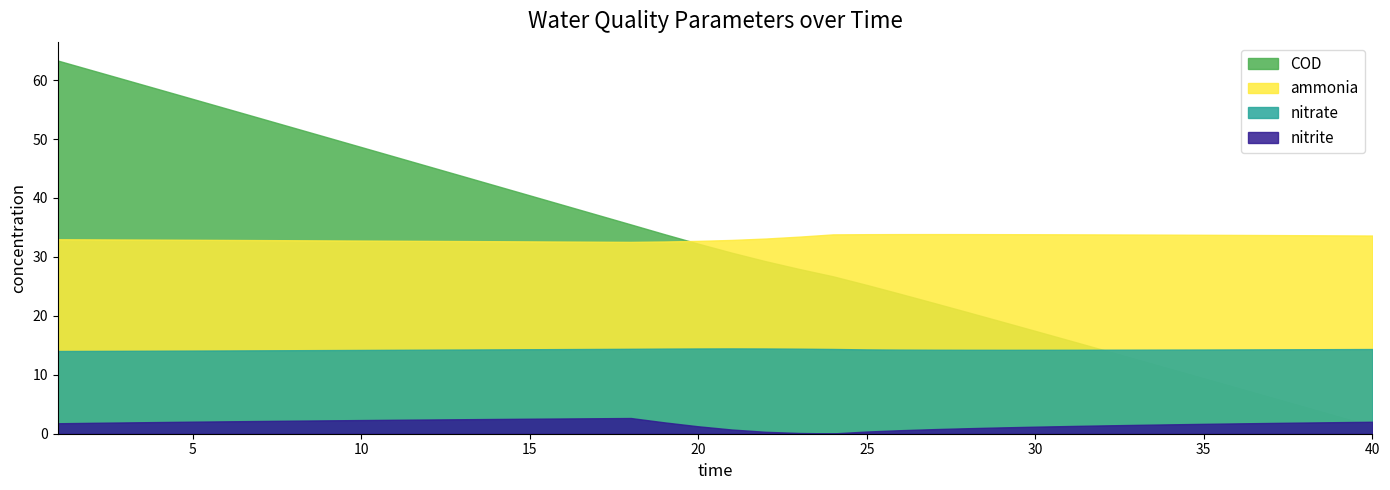

What is the approximate value of COD at 12?

45.4